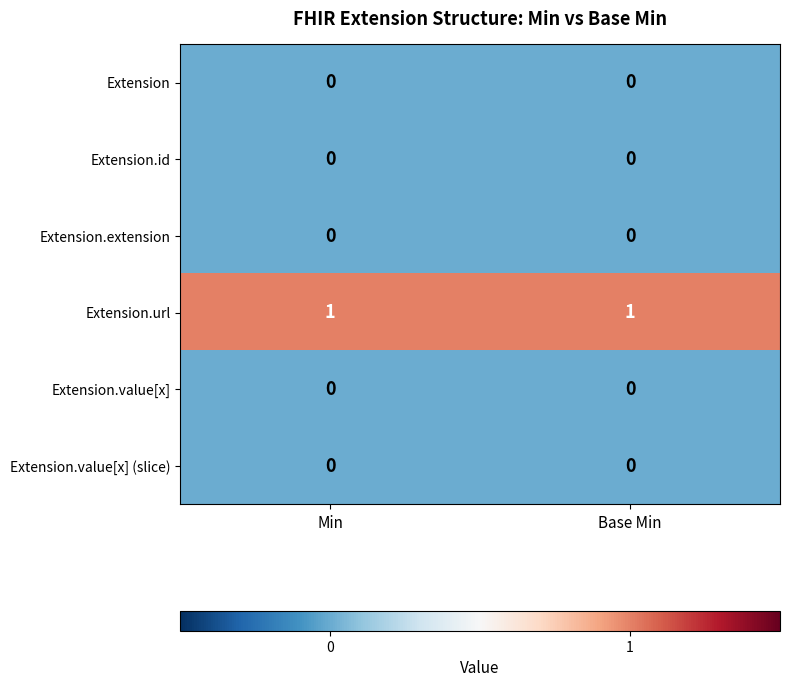

Is it true that Extension.value[x] (slice) equals 0 at Base Min?

True